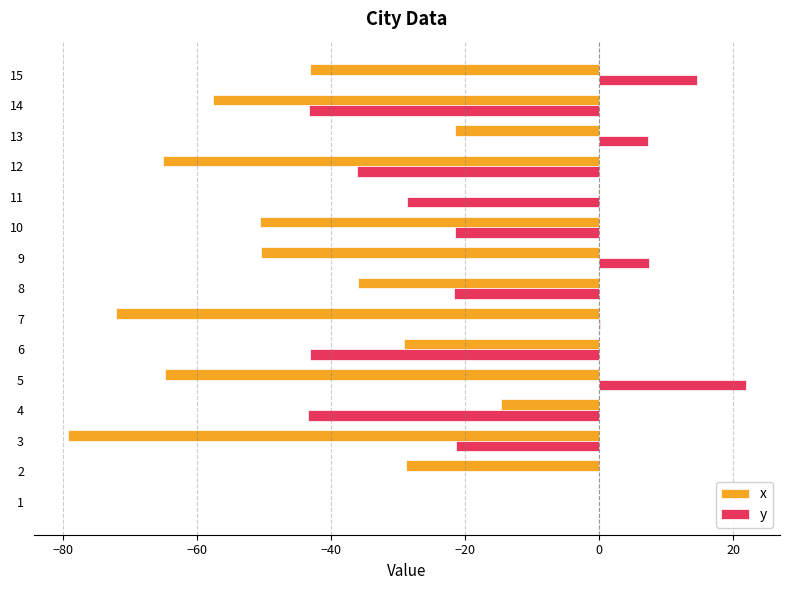

Is it true that x equals -57.6 at 14?

True